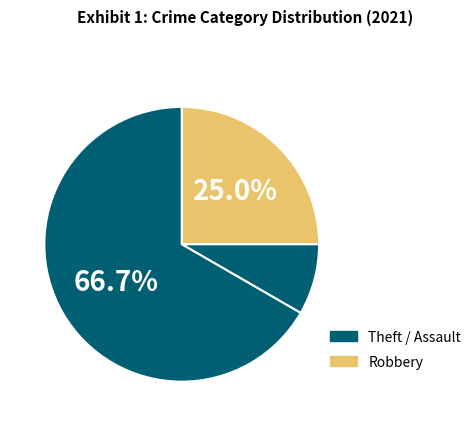

Count the number of slices in the pie.

3